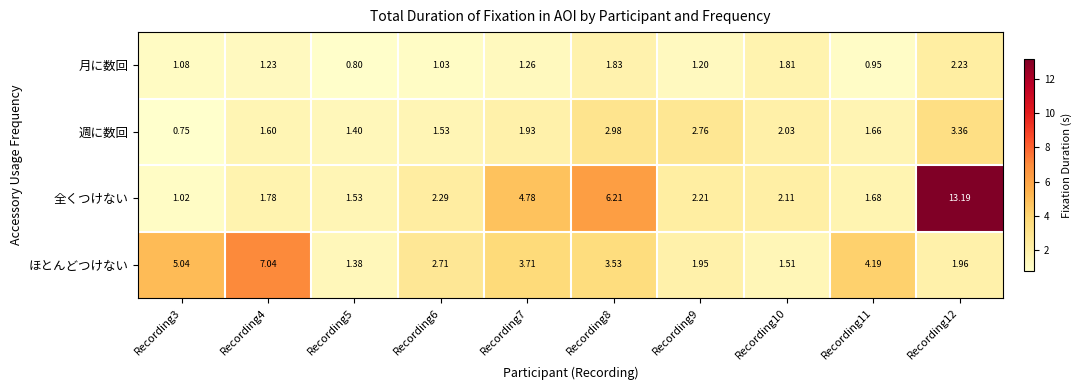

At how many categories does at least one series exceed 1?

10